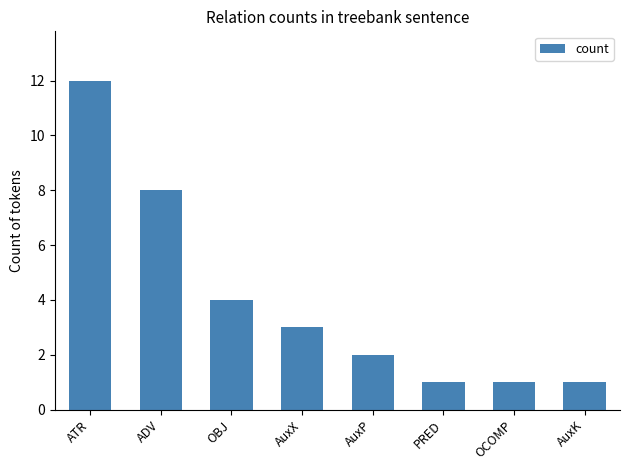

Which label corresponds to the largest value in the chart?

ATR